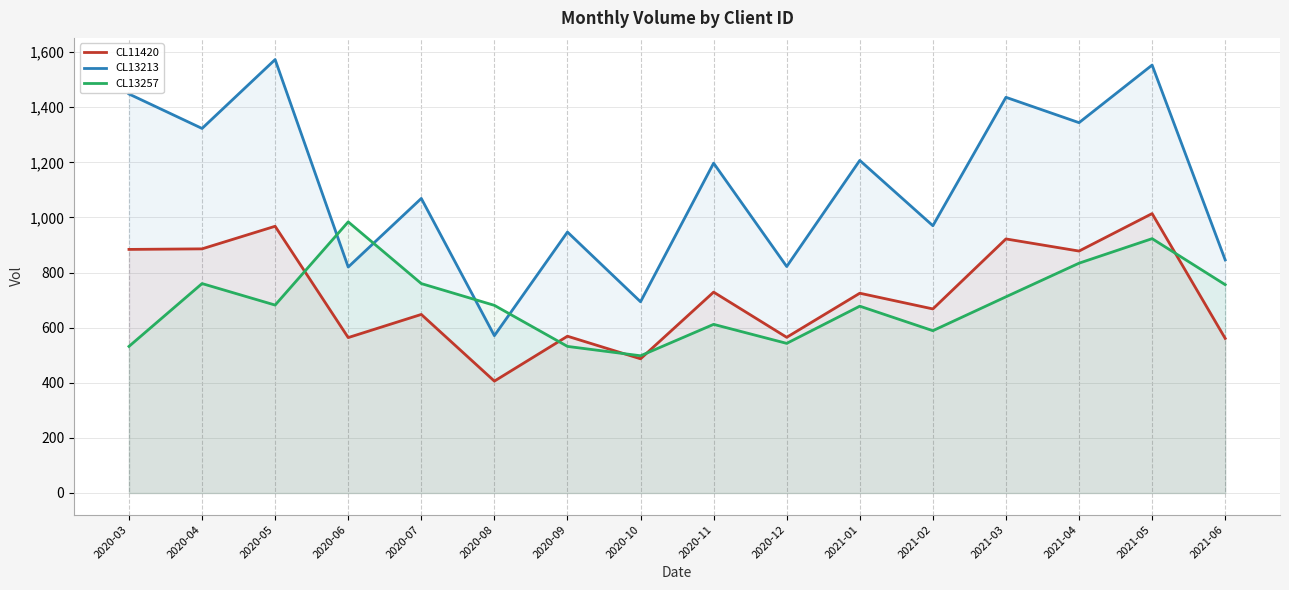

Reading right to left, what are all the values shown in this chart?

CL11420: 561	1014	878	922	668	725	565	729	487	569	406	648	564	968	886	884
CL13213: 846	1553	1344	1436	970	1207	822	1197	694	947	571	1069	820	1573	1323	1448
CL13257: 756	923	834	712	589	678	543	612	498	532	681	760	984	682	760	532